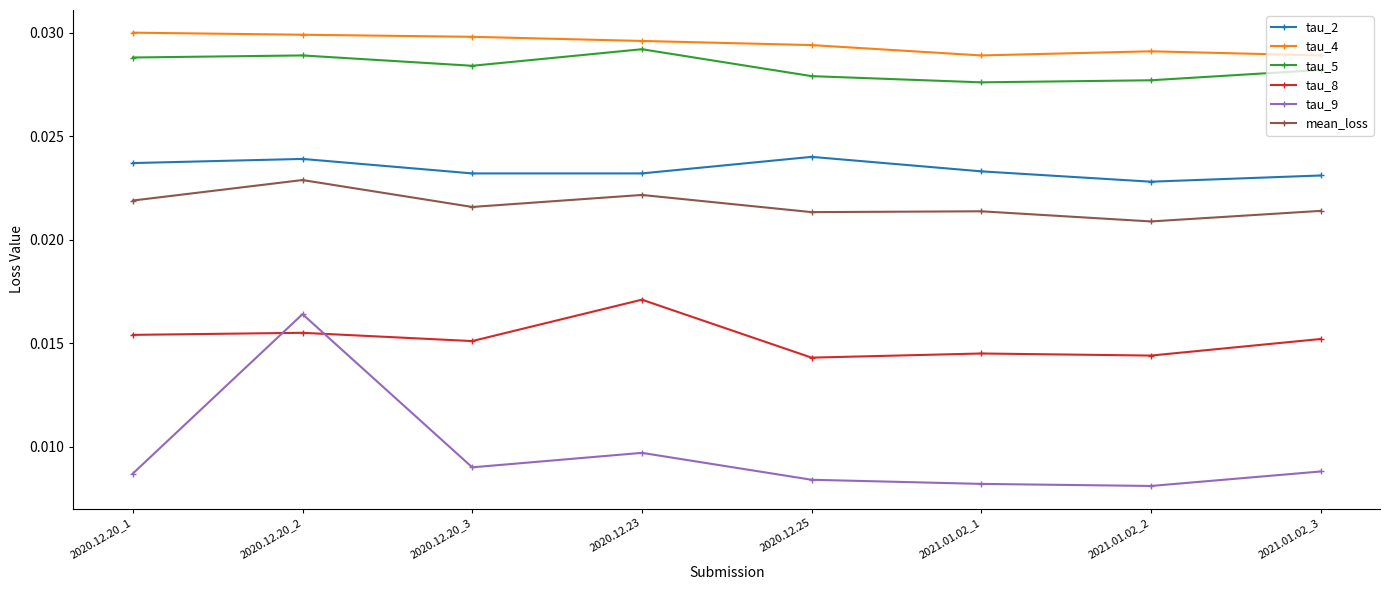

What is the sum of all tau_9 values?

0.1